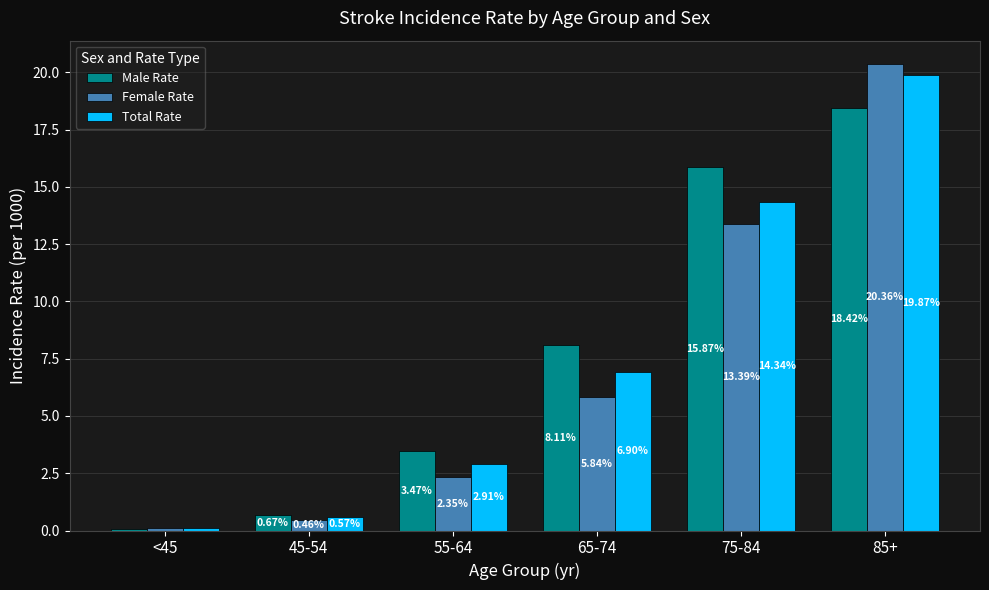

What is the label of the 1st bar from the left?

<45